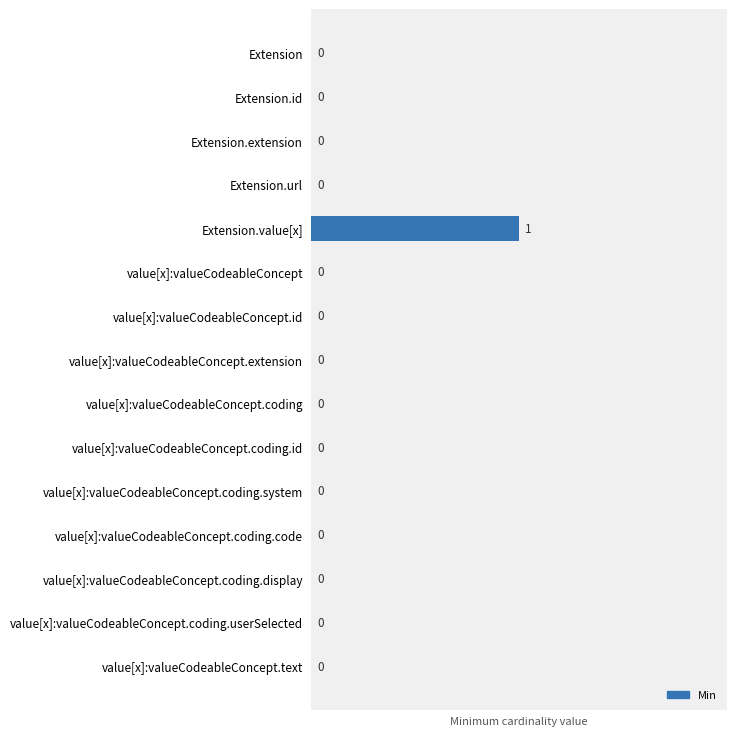

The chart shows a value of 1 at Extension.extension. True or false?

False